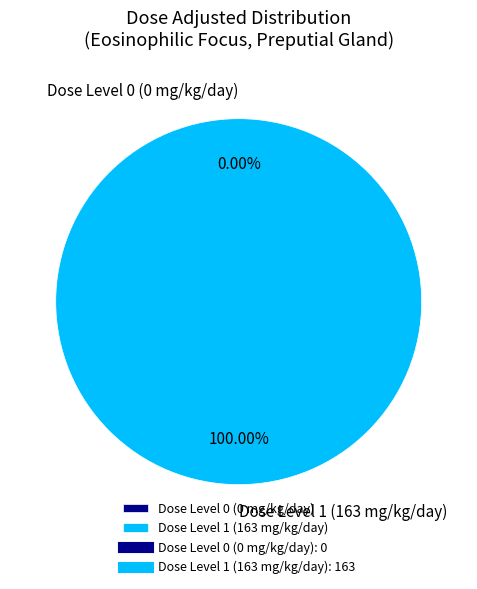

To the nearest percent, what is the difference between the Dose Level 0 (0 mg/kg/day) and Dose Level 1 (163 mg/kg/day) slice percentages?

100%